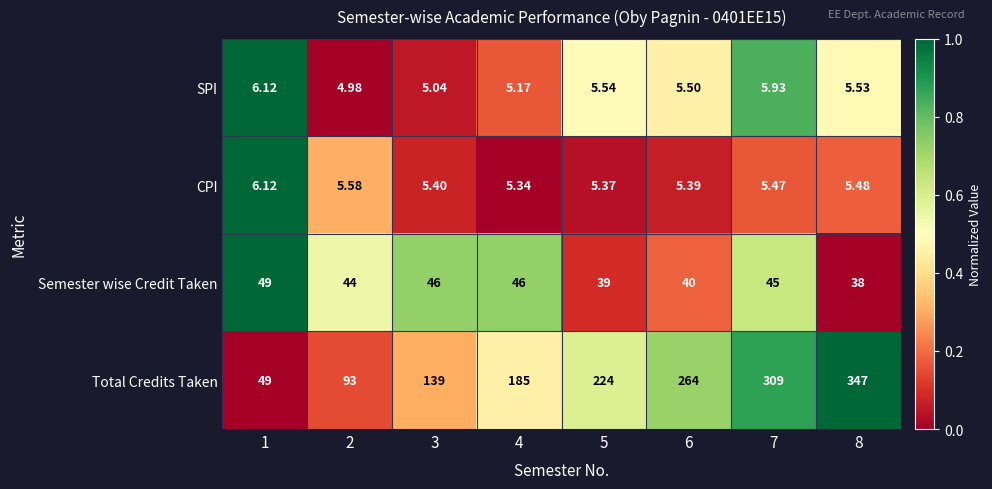

Between 5 and 6, which series saw the biggest shift?

Total Credits Taken